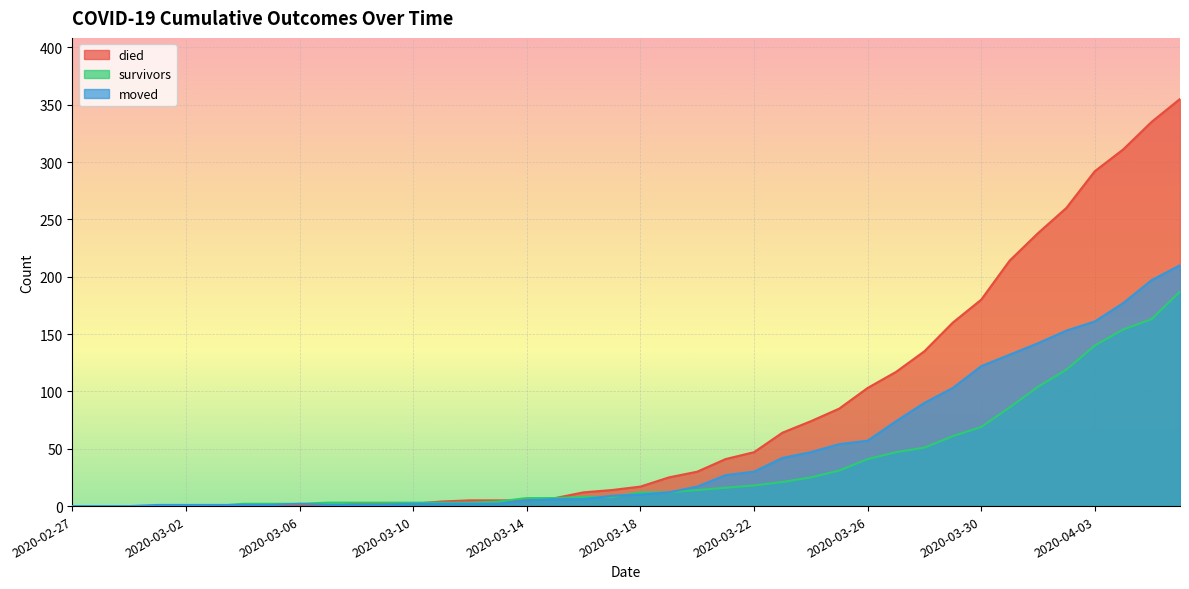

How many lines are shown in the chart?

3